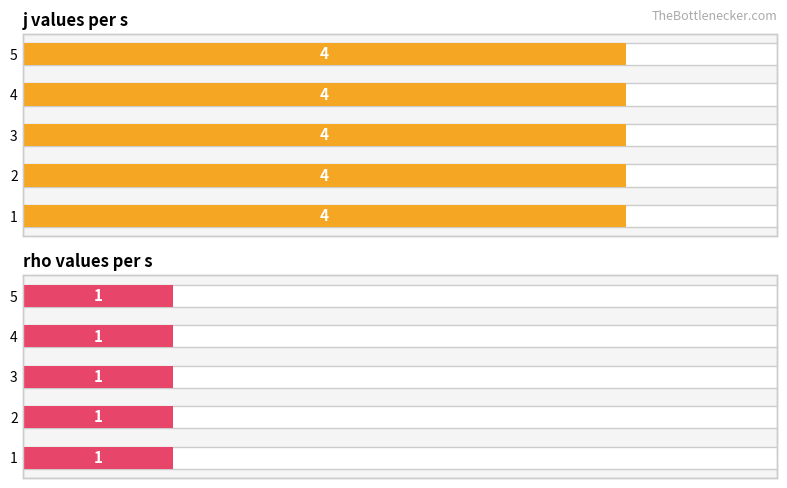

Reading left to right, extract all data points from this chart.

j: 4	4	4	4	4
rho: 1	1	1	1	1